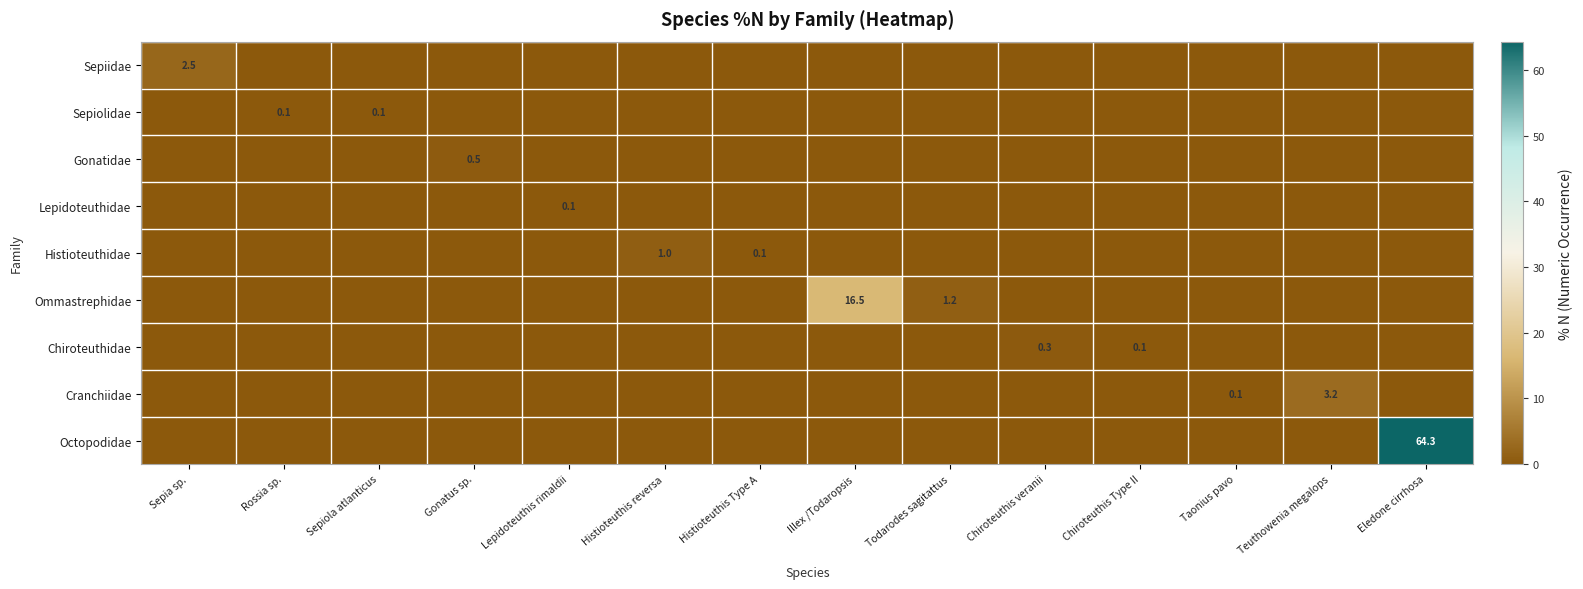

How many data points does each series have?

14